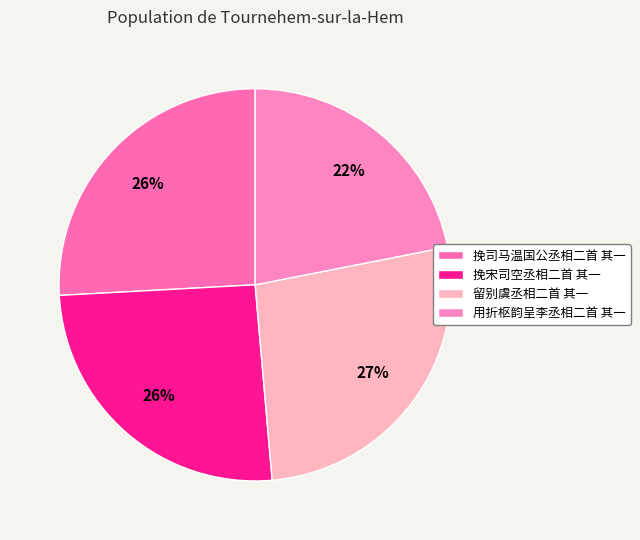

What is the total percentage of 留别虞丞相二首 其一 and 挽宋司空丞相二首 其一?

52.2%